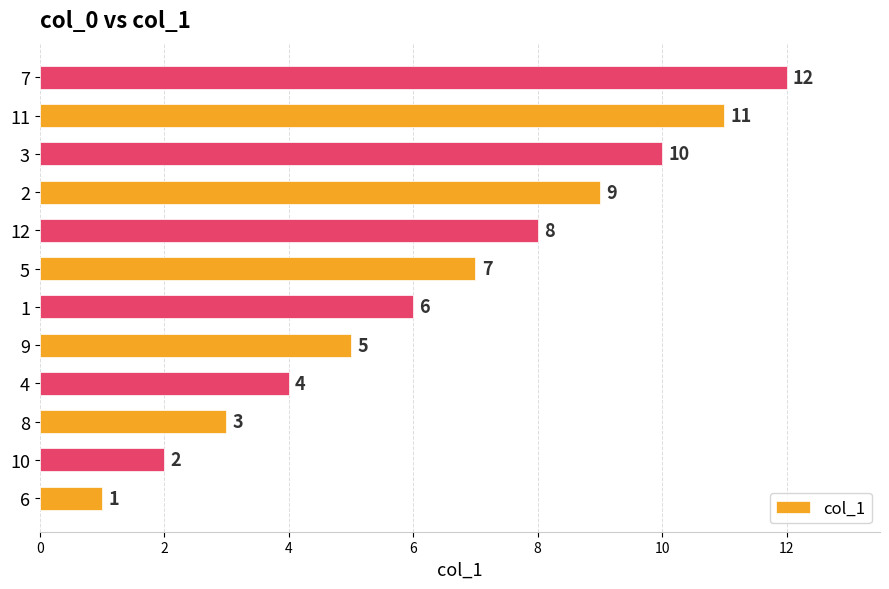

What is the change in value from 5 to 3?

+3